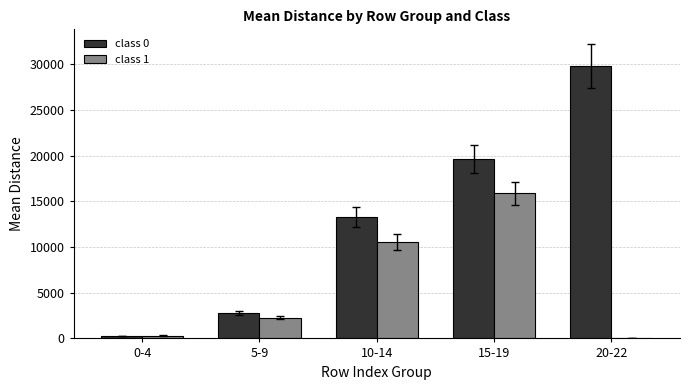

Which series has the largest total across all categories?

class 0